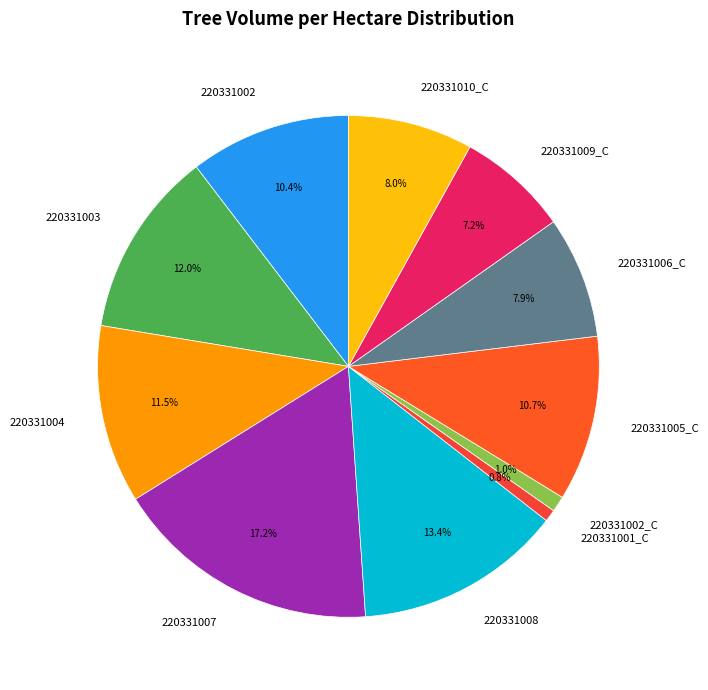

Which category has the biggest portion of the pie?

220331007